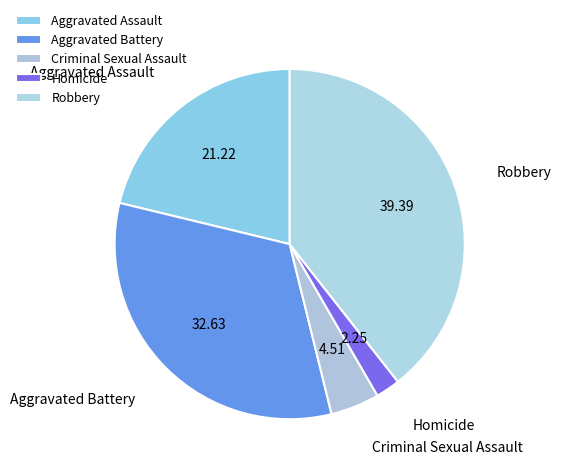

Do Aggravated Battery and Criminal Sexual Assault together represent more than half of the pie?

No